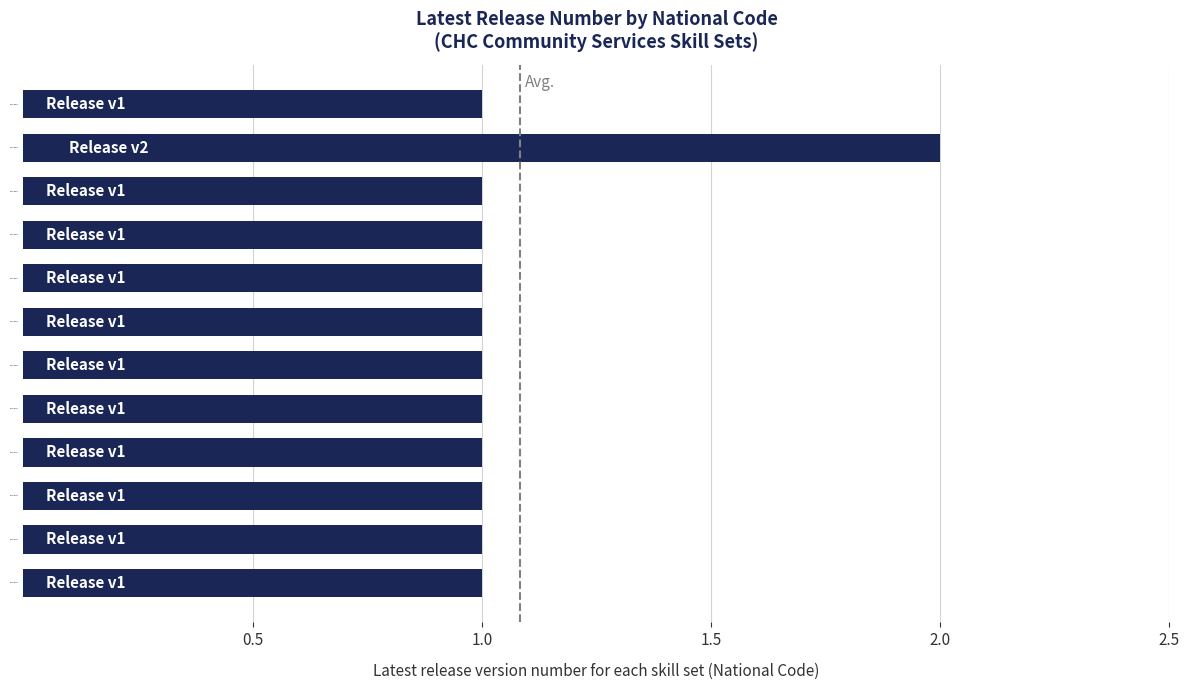

The chart shows a value of 1 at CHCSS00140. True or false?

True